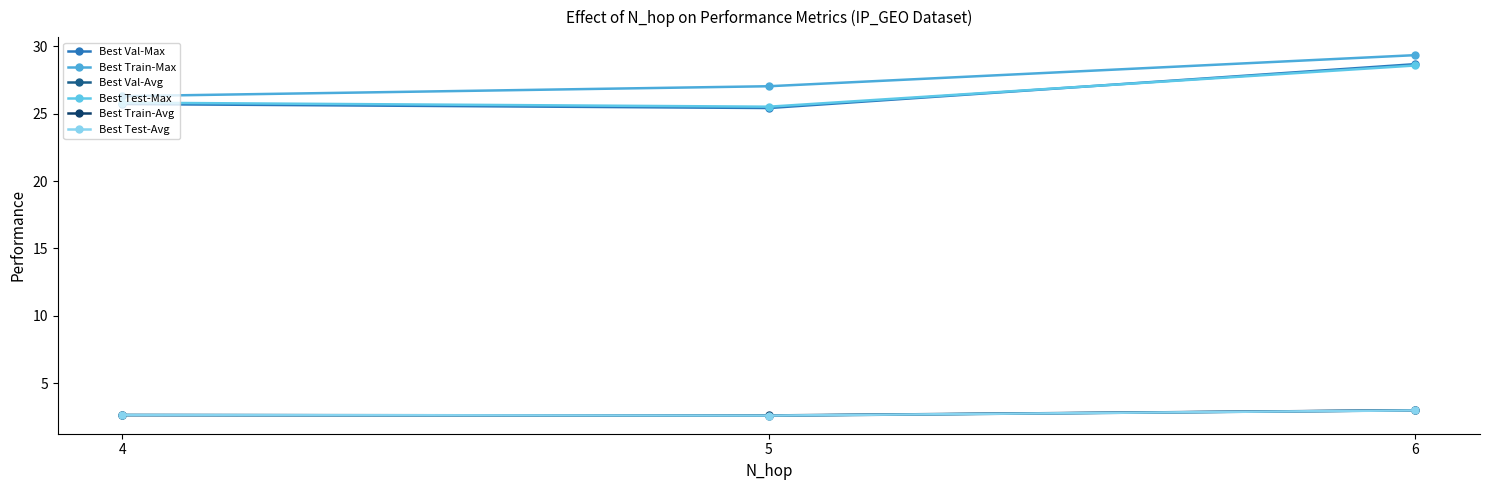

Reading left to right, list all the values displayed in this chart.

Best Val-Max: 25.7	25.4	28.7
Best Train-Max: 26.3	27.0	29.3
Best Val-Avg: 2.7	2.6	3.0
Best Test-Max: 25.8	25.5	28.6
Best Train-Avg: 2.6	2.6	3.0
Best Test-Avg: 2.7	2.6	3.0